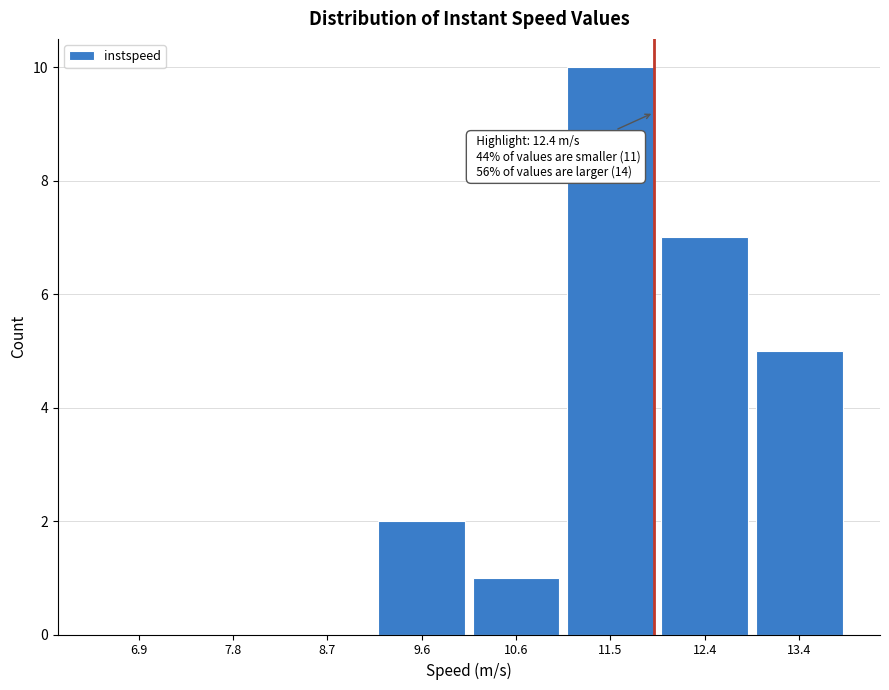

Reading right to left, list all the values displayed in this chart.

13.4=5	12.4=7	11.5=10	10.6=1	9.6=2	8.7=0	7.8=0	6.9=0